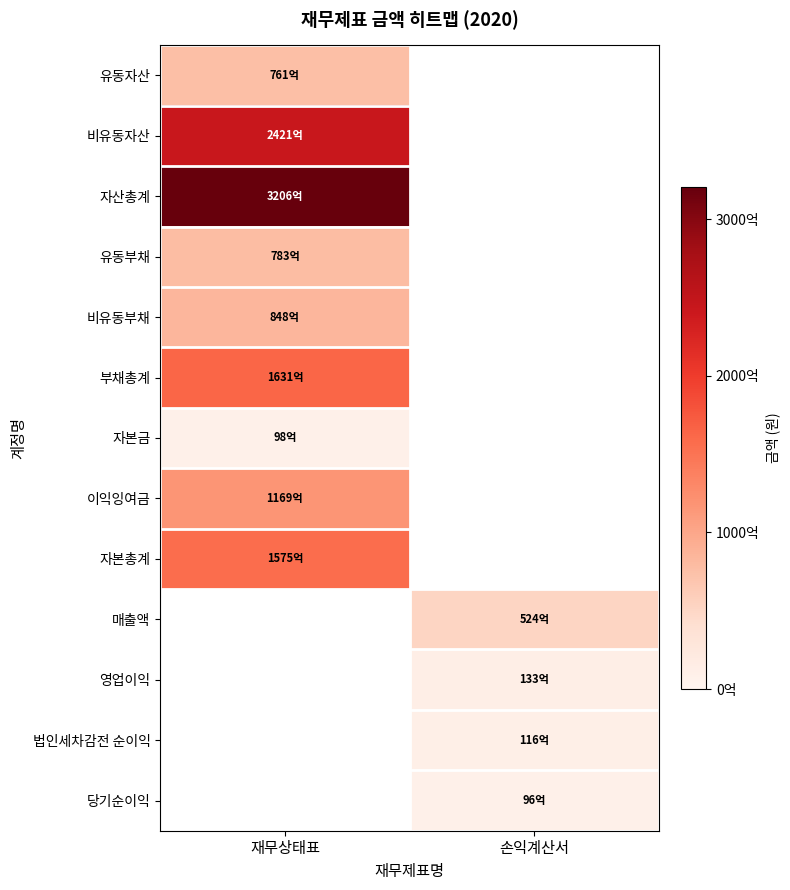

Which category has the highest value across all series?

재무상태표